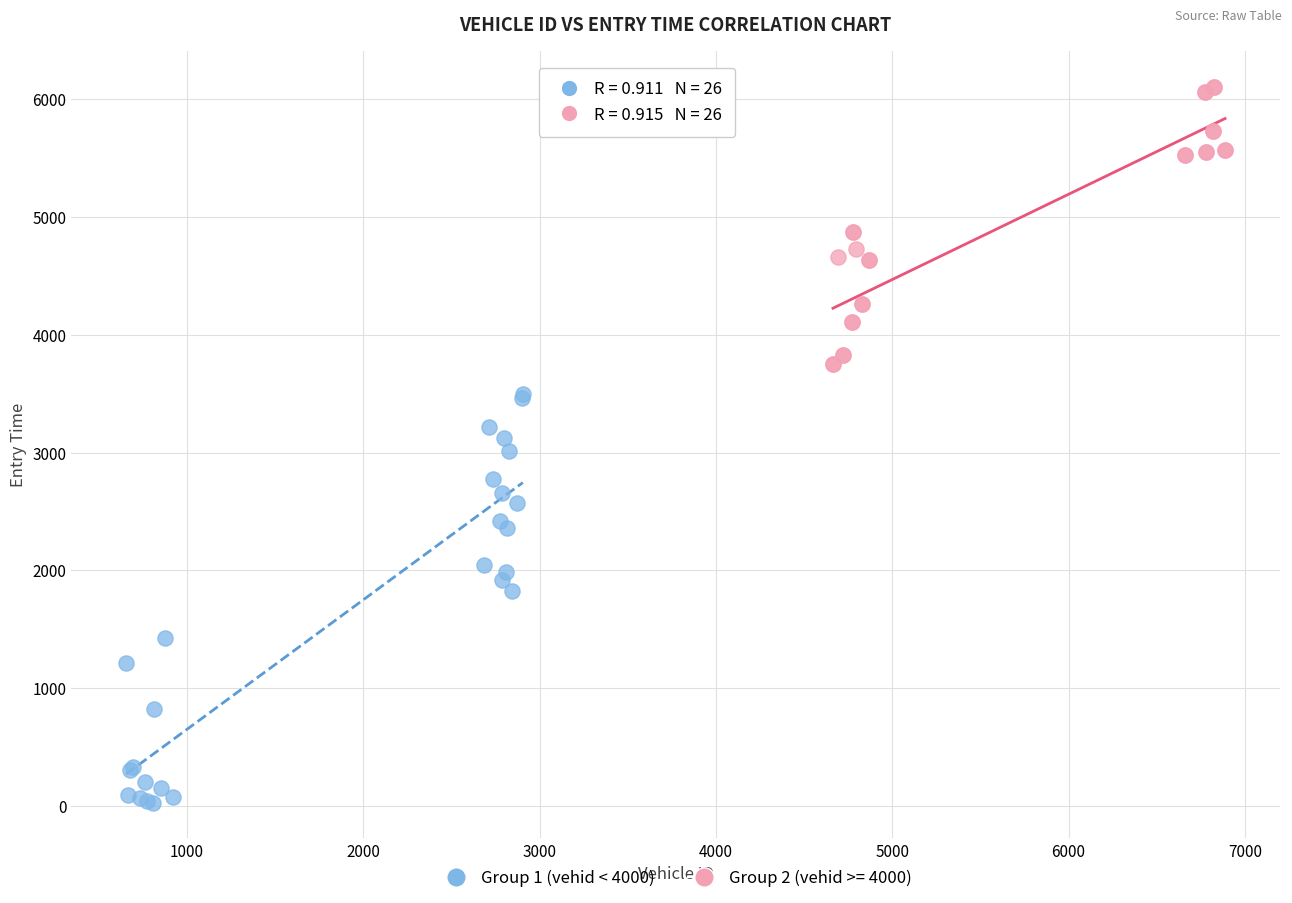

Which series reaches the maximum Y coordinate?

Group 2 (vehid >= 4000)